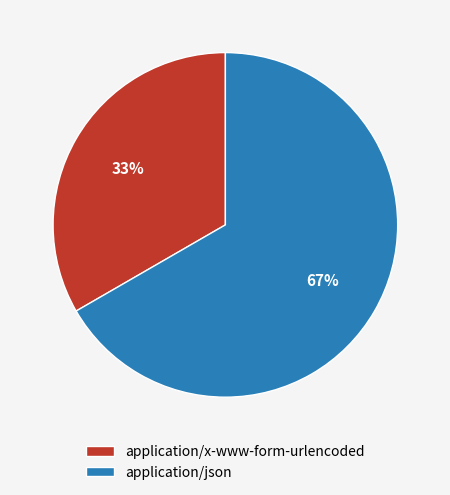

Does application/json represent more than half of the total?

Yes